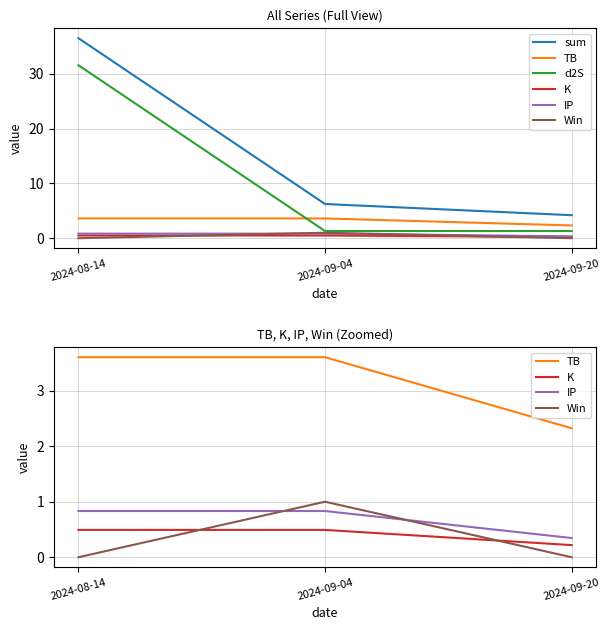

What is the total value across all series at 2024-09-20?

8.4